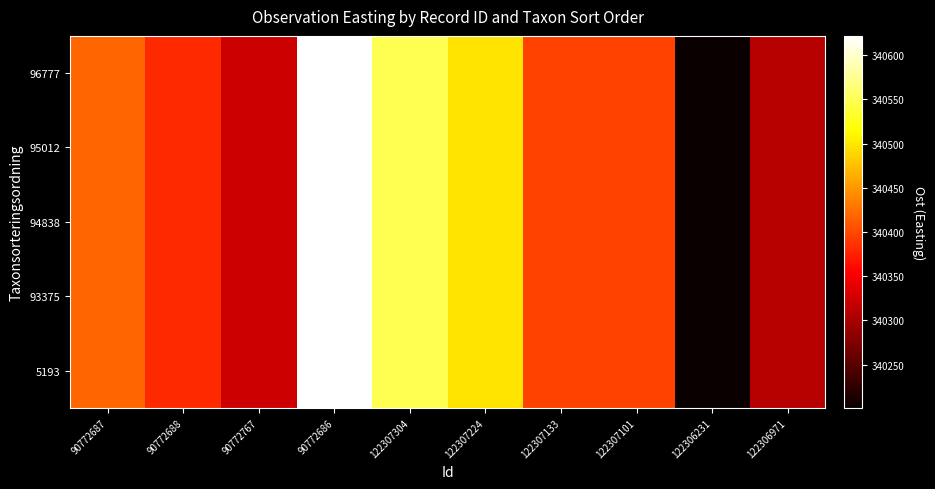

Reading left to right, extract all data points from this chart.

5193: 90772687=340419.0	90772688=340380.9	90772767=340323.9	90772686=340621.7	122307304=340549.0	122307224=340498.0	122307133=340396.0	122307101=340396.0	122306231=340201.0	122306971=340311.0
93375: 90772687=340419.0	90772688=340380.9	90772767=340323.9	90772686=340621.7	122307304=340549.0	122307224=340498.0	122307133=340396.0	122307101=340396.0	122306231=340201.0	122306971=340311.0
94838: 90772687=340419.0	90772688=340380.9	90772767=340323.9	90772686=340621.7	122307304=340549.0	122307224=340498.0	122307133=340396.0	122307101=340396.0	122306231=340201.0	122306971=340311.0
95012: 90772687=340419.0	90772688=340380.9	90772767=340323.9	90772686=340621.7	122307304=340549.0	122307224=340498.0	122307133=340396.0	122307101=340396.0	122306231=340201.0	122306971=340311.0
96777: 90772687=340419.0	90772688=340380.9	90772767=340323.9	90772686=340621.7	122307304=340549.0	122307224=340498.0	122307133=340396.0	122307101=340396.0	122306231=340201.0	122306971=340311.0